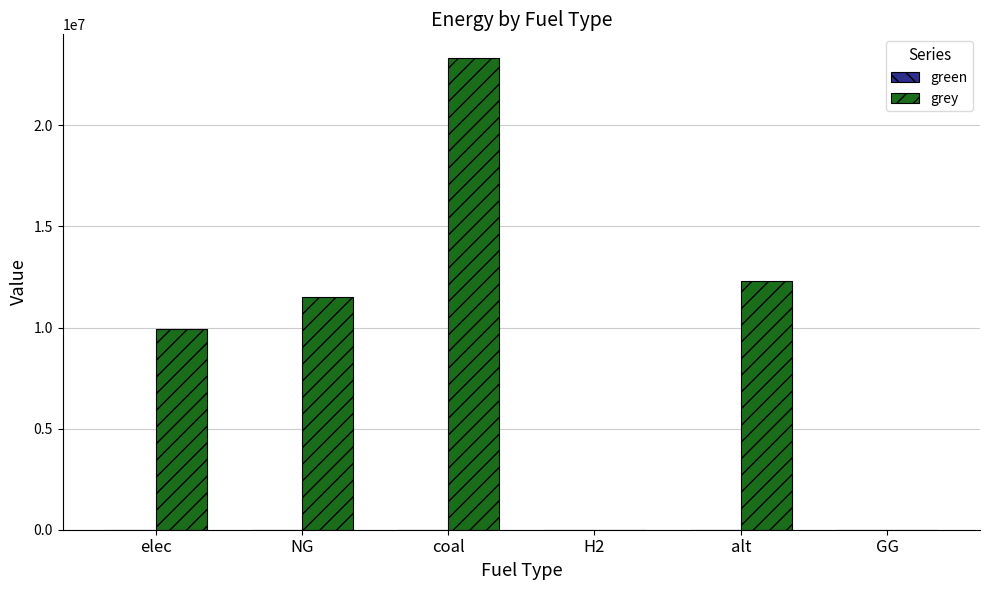

What is the sum of all values?

57064614.8